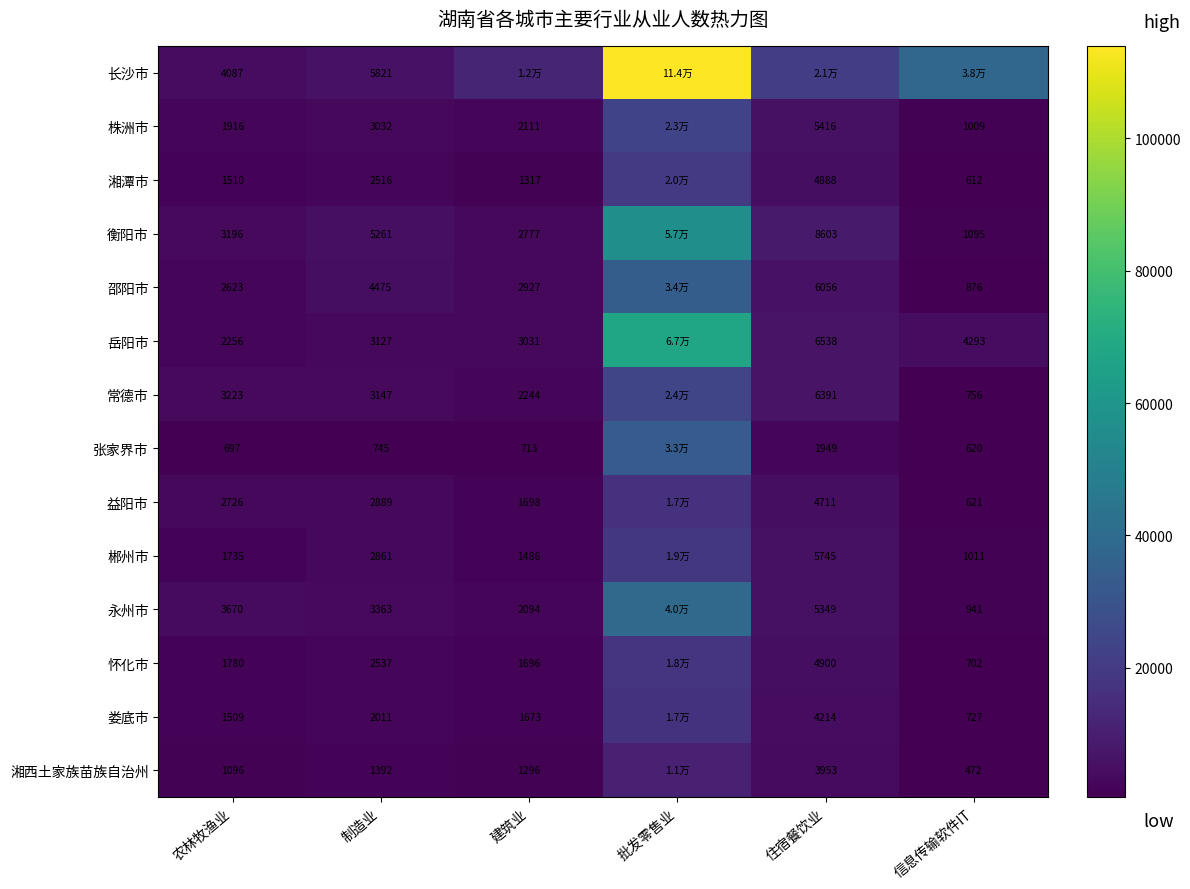

The 怀化市 series shows 682 at 农林牧渔业. True or false?

False